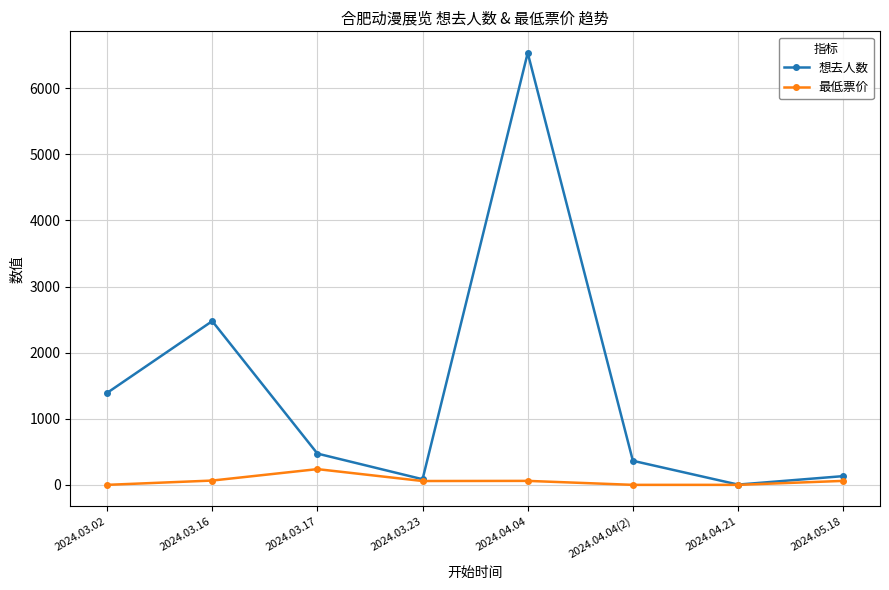

How many lines are shown in the chart?

2